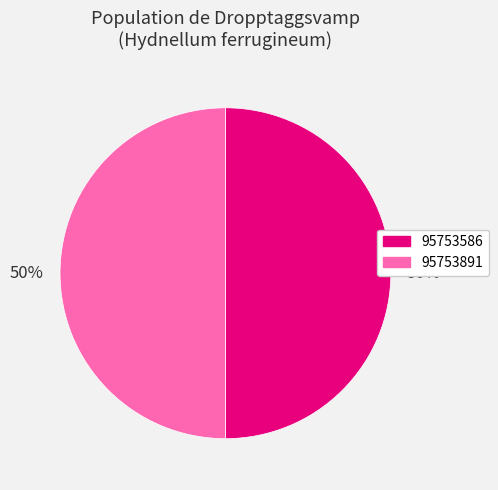

Is it true that 95753586 is 41% of the pie?

False